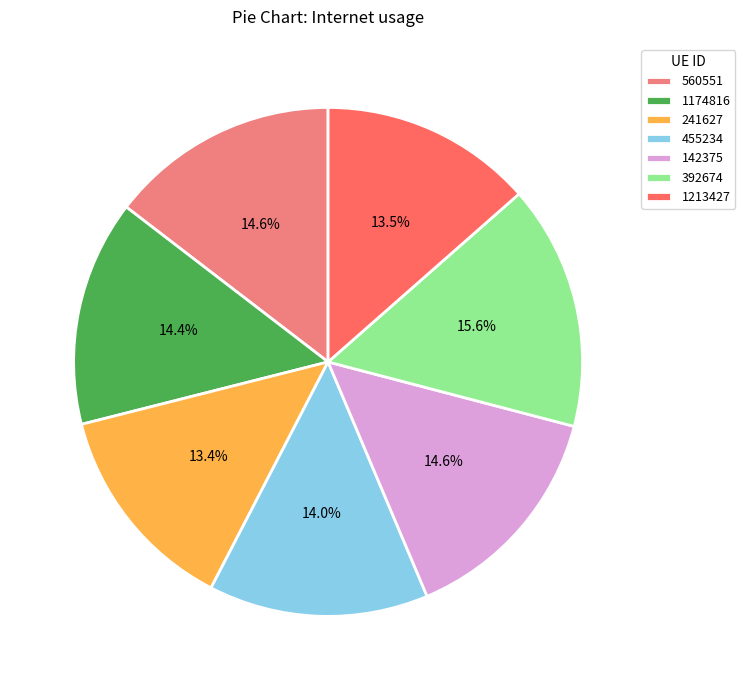

What percentage is NOT represented by 392674?

84.4%